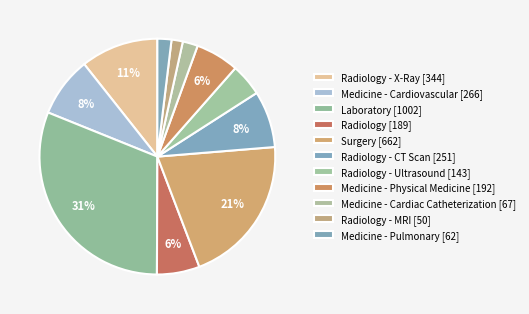

Count the number of slices in the pie.

11